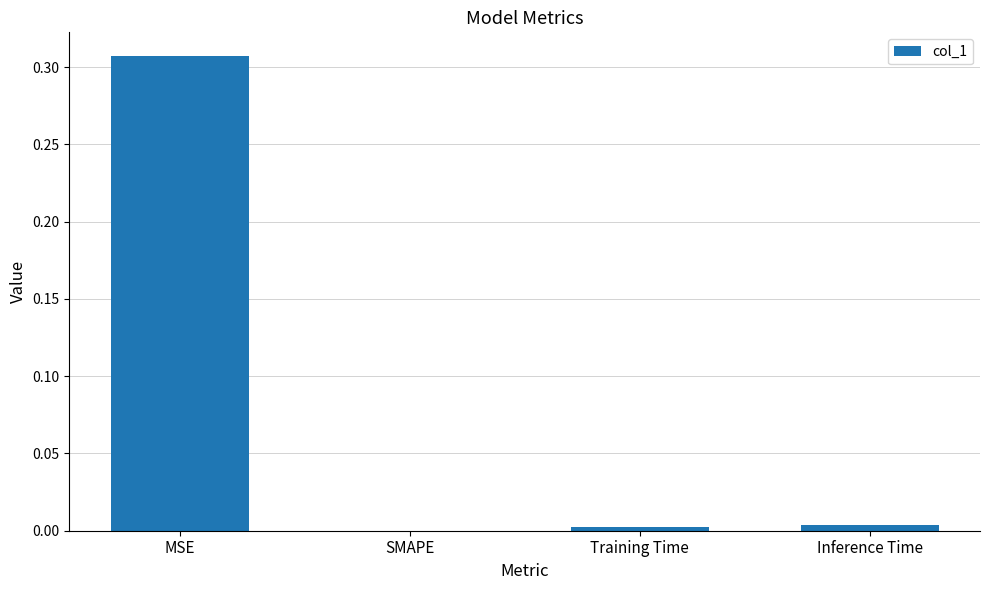

How many series are shown in this chart?

1